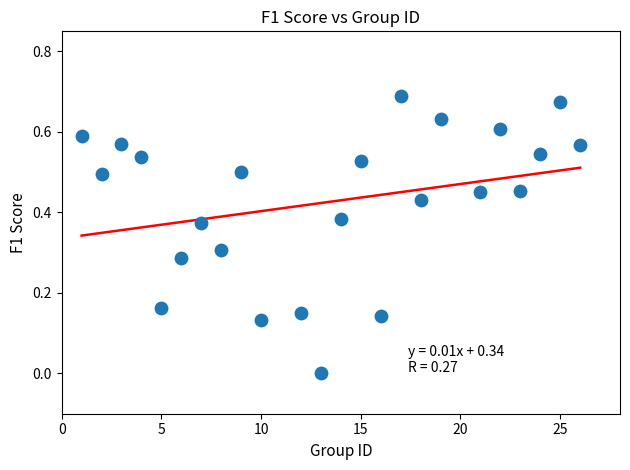

What is the range of X values (max minus min)?

25.0